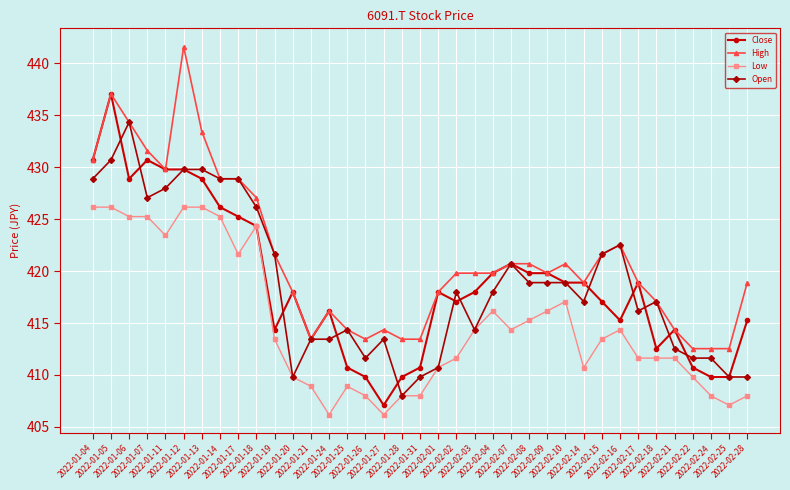

How many lines are shown in the chart?

4